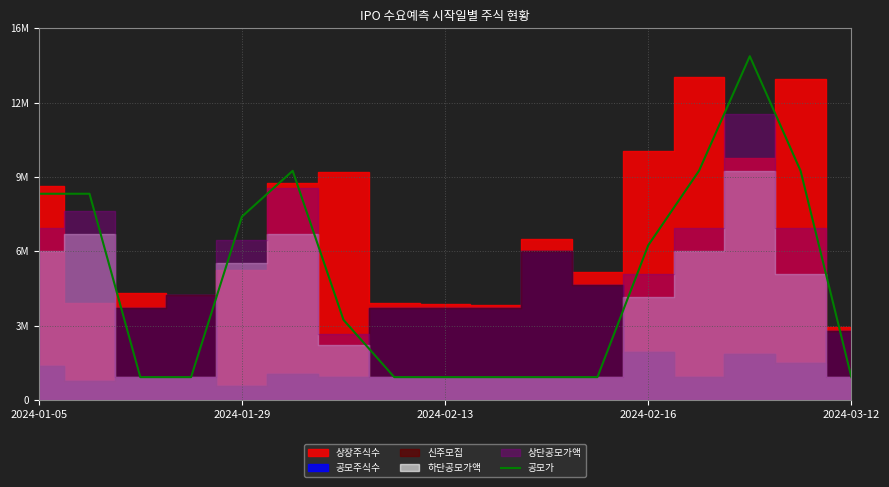

At which category does the data reach its first local peak?

5